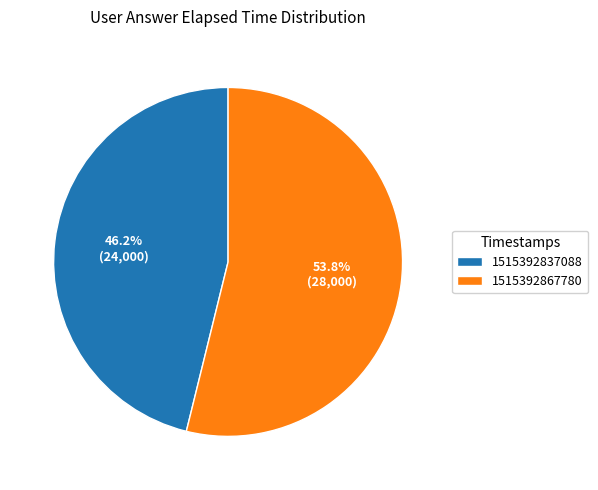

Is it true that 1515392867780 is 45% of the pie?

False